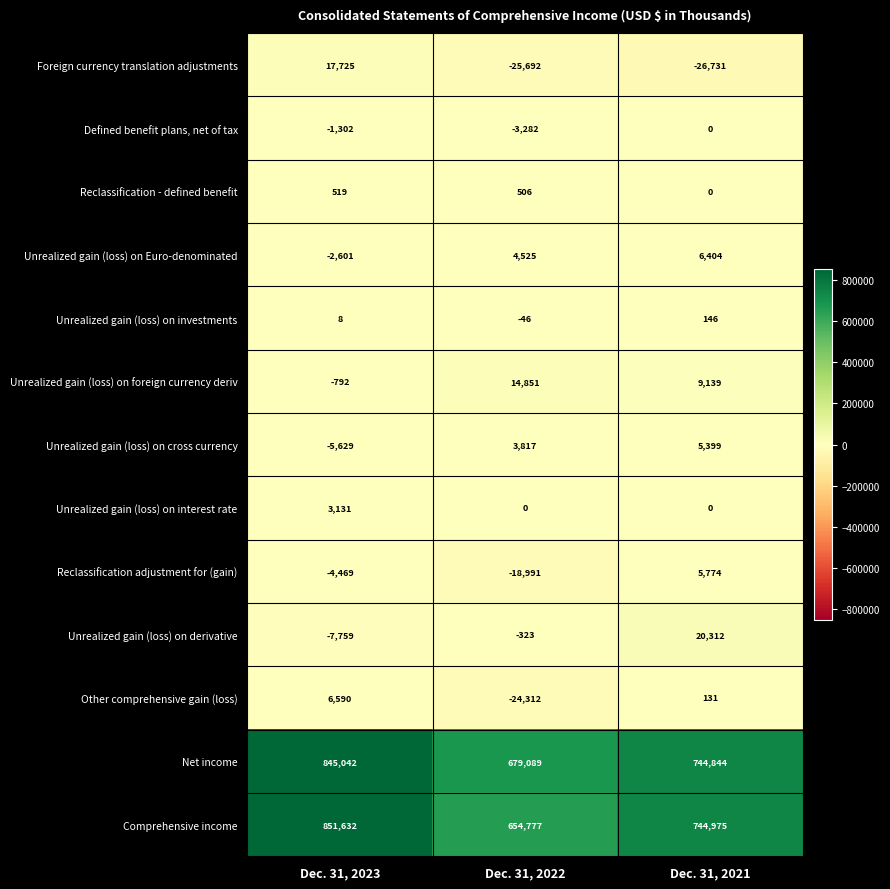

What is the difference between the highest and lowest values at Dec. 31, 2021?

771706